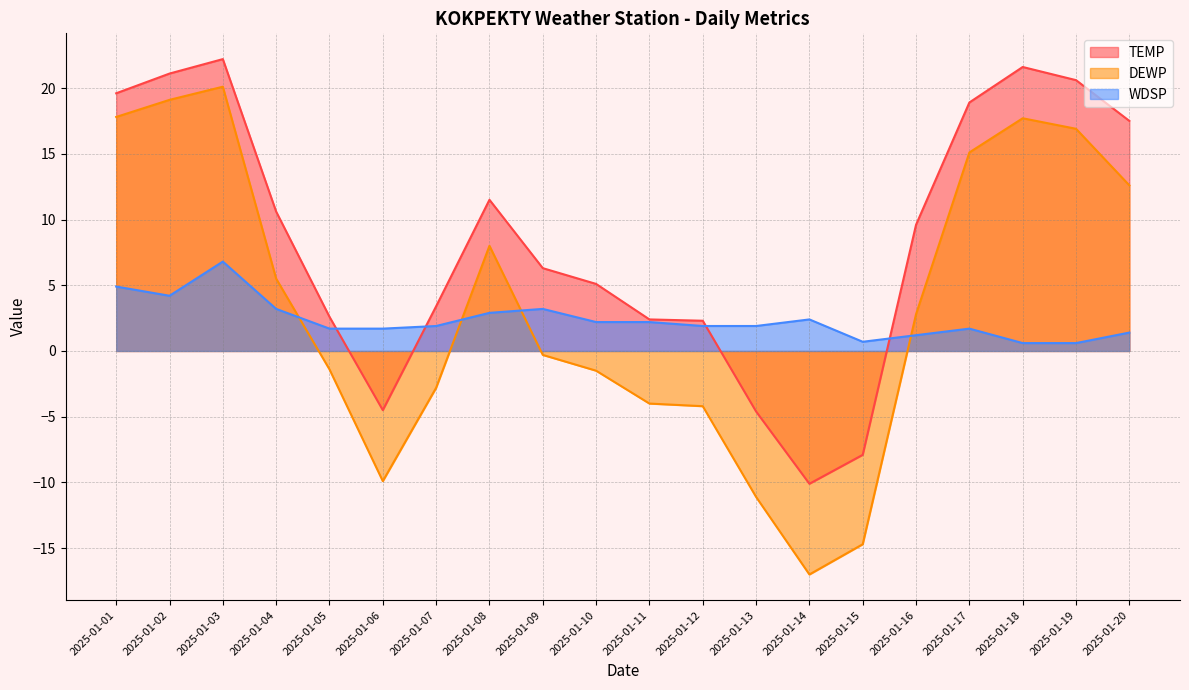

Is the value of TEMP at 2025-01-20 greater than the value of DEWP at 2025-01-18?

No